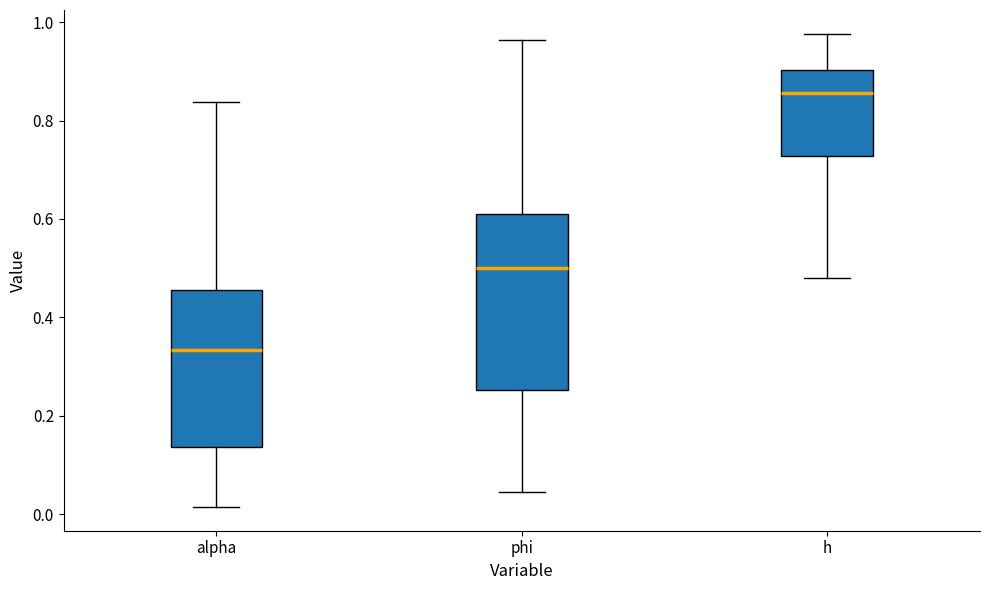

Where is the upper edge of the box for h on the y-axis? The values are not printed on the chart, so give them approximately, as read against the axis.

0.90